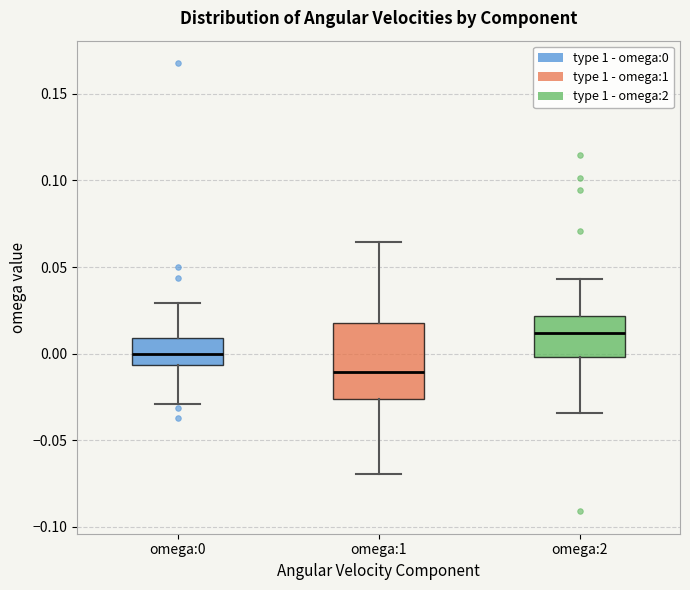

Reading left to right, read every box against the y-axis: the position of its median line, the range the box covers, and the ends of its whiskers. The values are not printed on the chart, so give them approximately, as read against the axis.

omega:0: median 0.000, box -0.005 to 0.010, whiskers -0.030 to 0.030
omega:1: median -0.010, box -0.025 to 0.020, whiskers -0.070 to 0.065
omega:2: median 0.010, box 0.000 to 0.020, whiskers -0.035 to 0.045